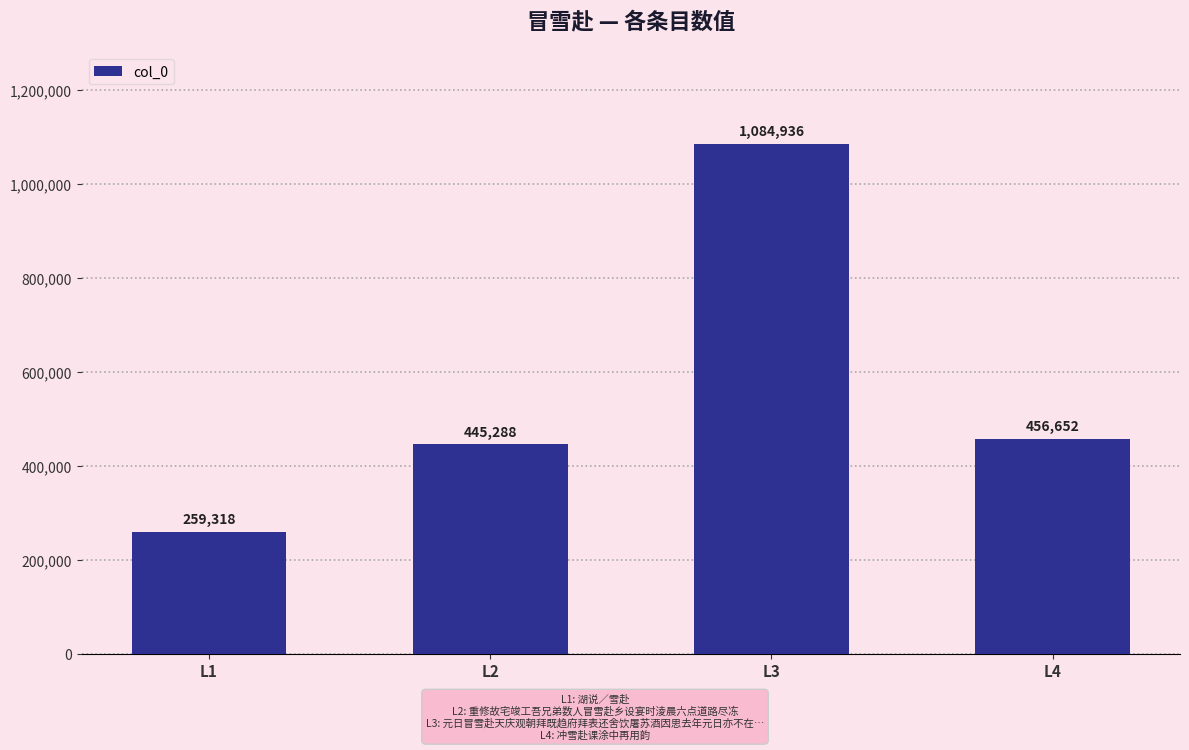

Reading left to right, what are all the values shown in this chart?

259318	445288	1084936	456652